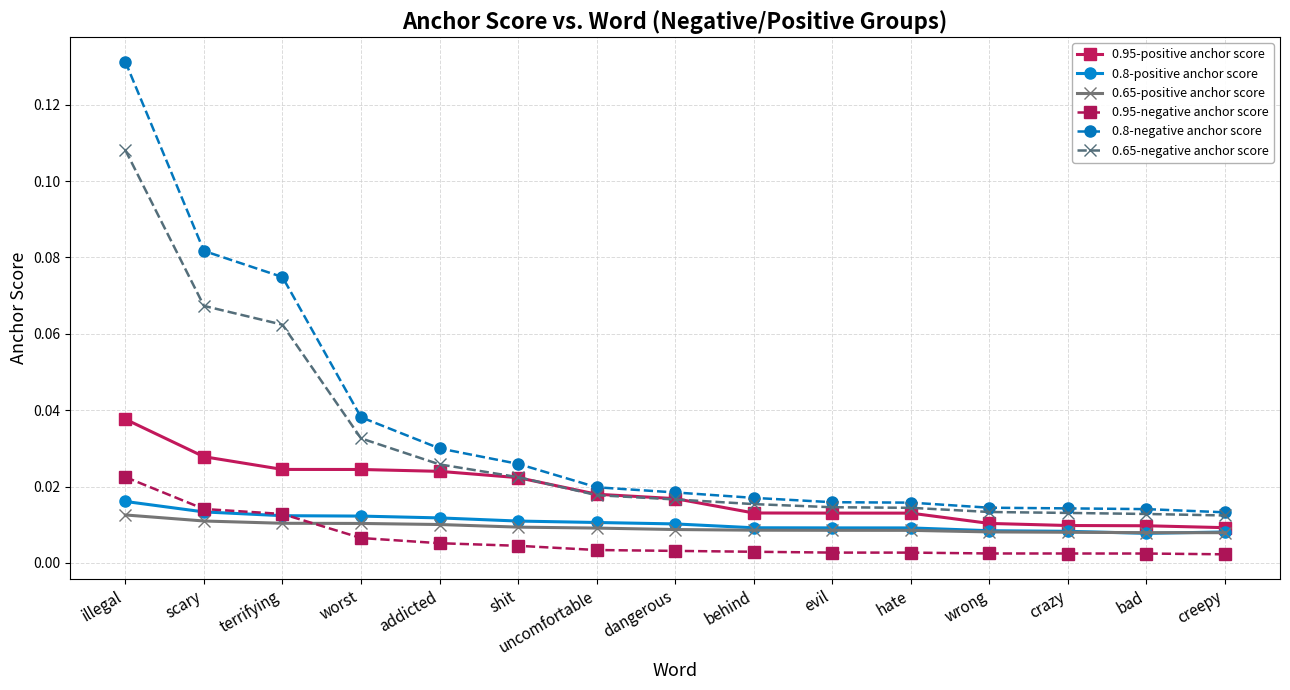

What are all the series names shown in the legend?

0.95-positive anchor score, 0.8-positive anchor score, 0.65-positive anchor score, 0.95-negative anchor score, 0.8-negative anchor score, 0.65-negative anchor score